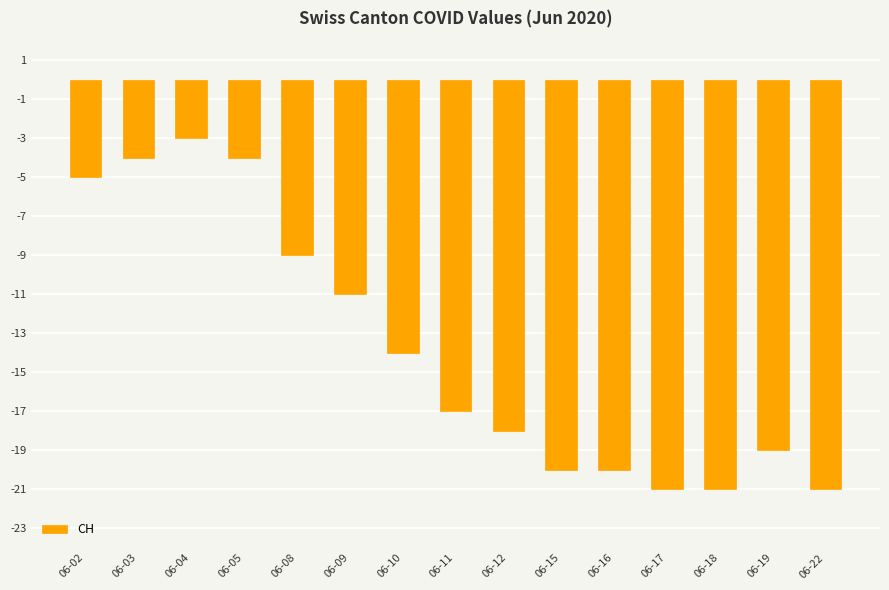

What is the change in value from 06-12 to 06-22?

-3